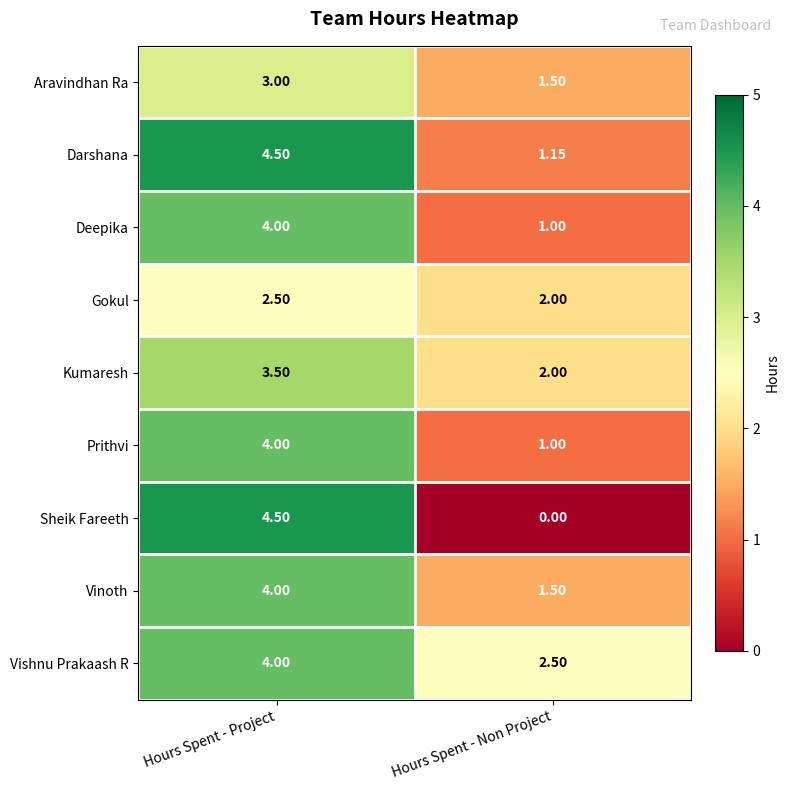

Where does the Sheik Fareeth series first go above 4?

Hours Spent - Project